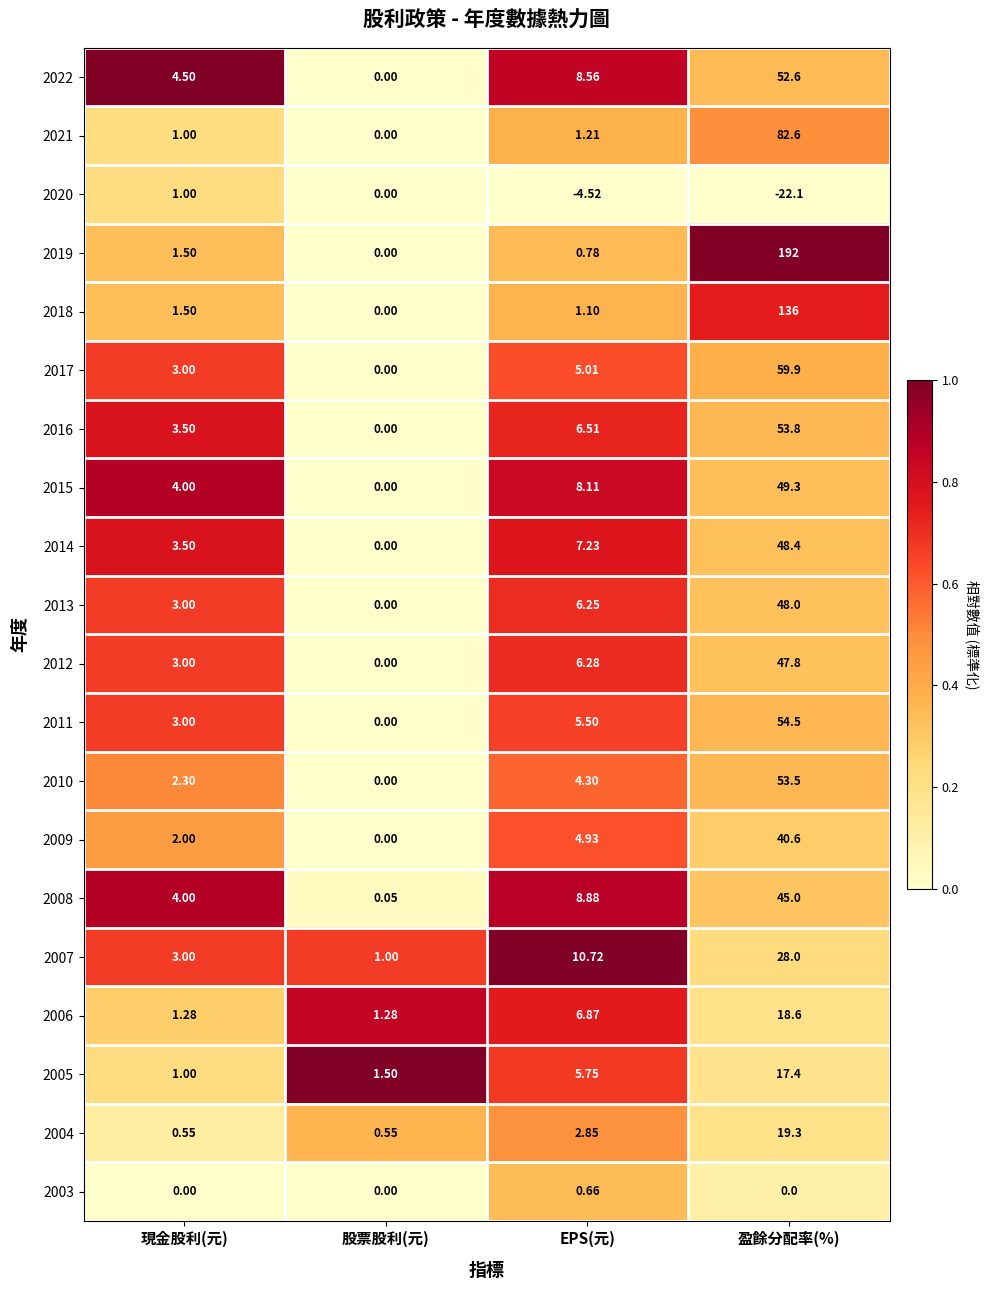

Is the value of 2014 at 盈餘分配率(%) greater than the value of 2015 at 盈餘分配率(%)?

No